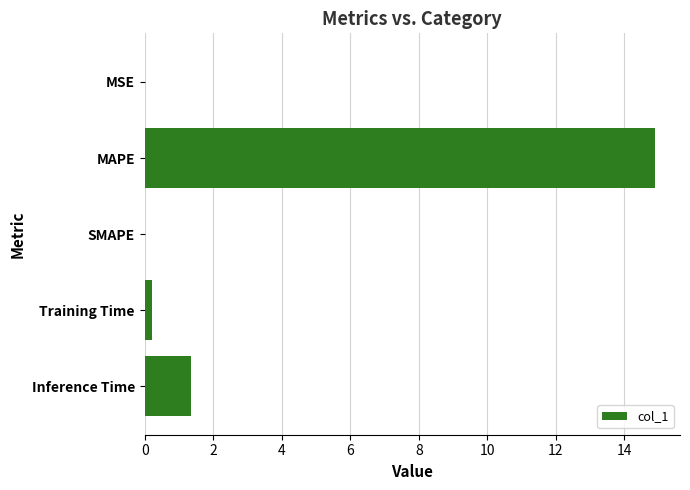

At which category does the chart reach its peak across all series?

MAPE